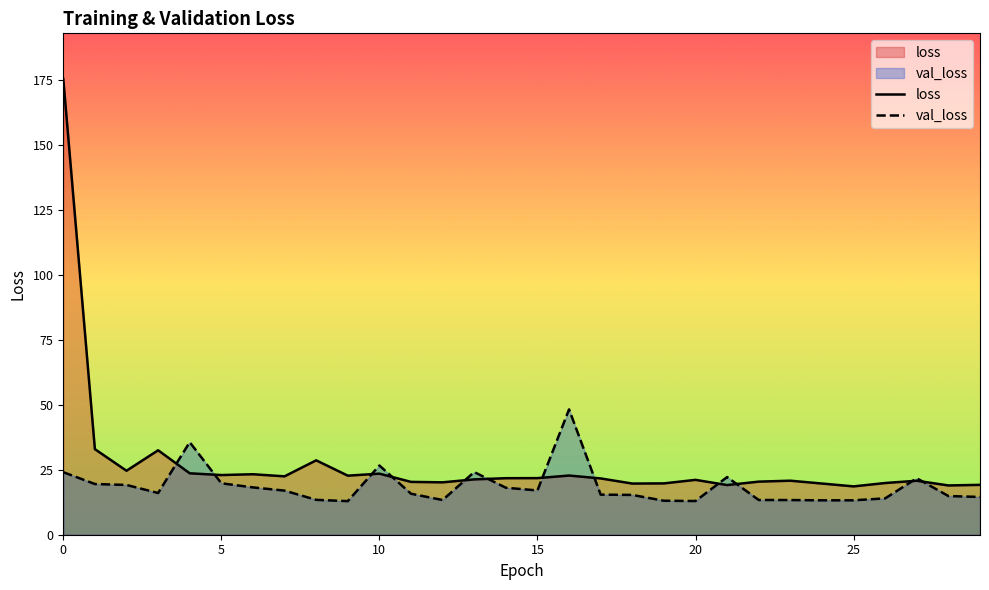

Is the value of val_loss at 13 greater than the value of loss at 25?

Yes